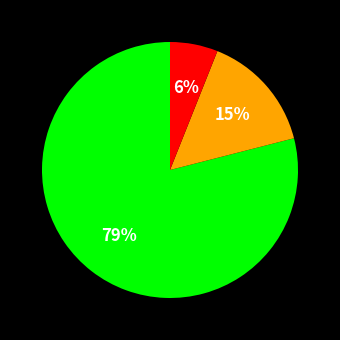

To the nearest percent, what is the difference between the largest and smallest slice percentages?

73%